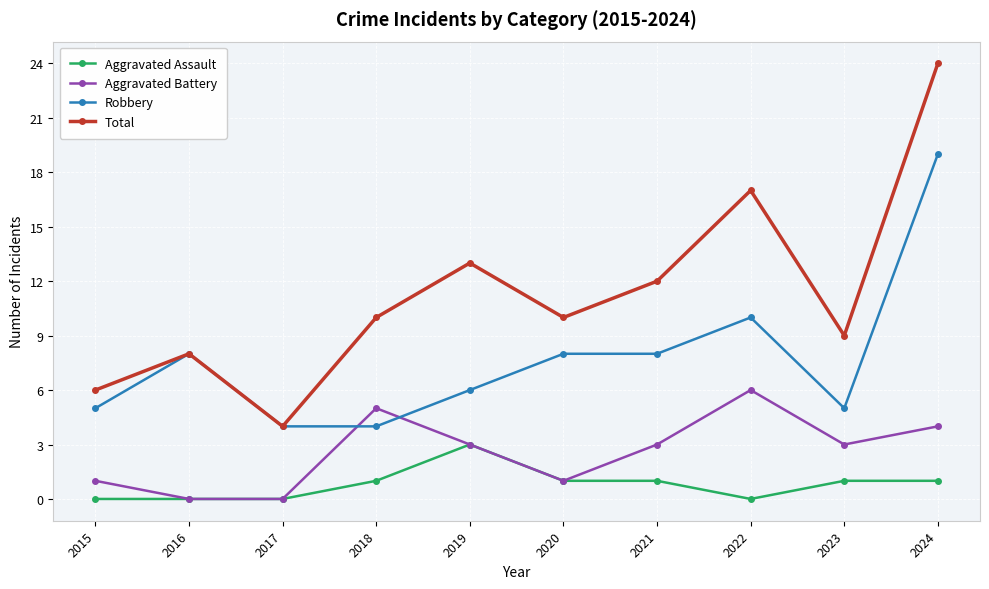

The Aggravated Assault series shows -2 at 2017. True or false?

False